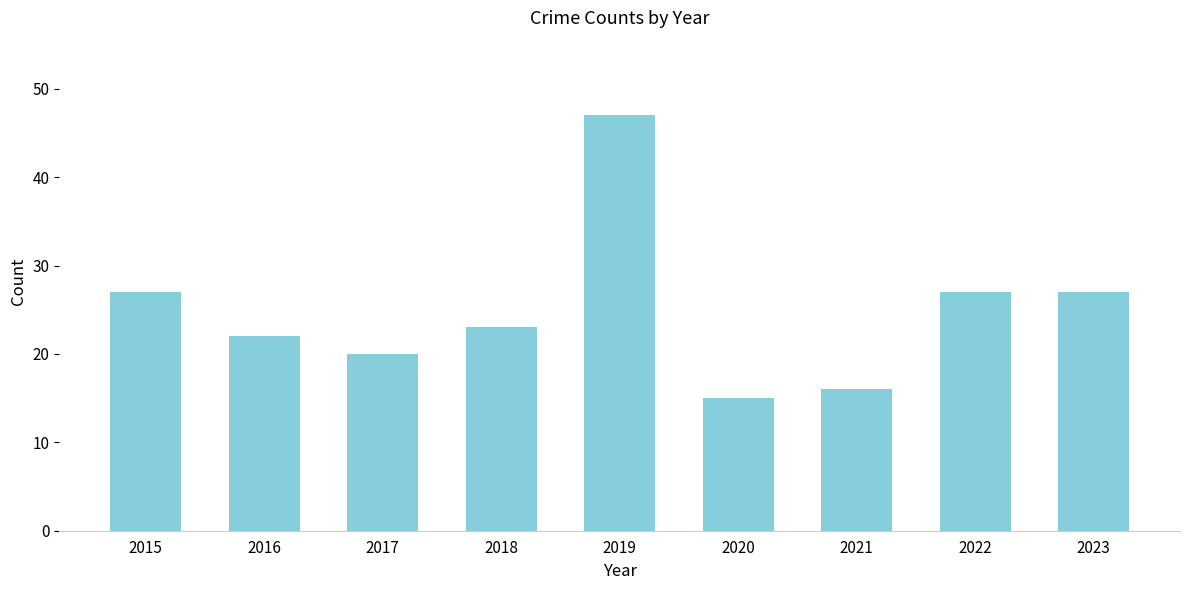

Between 2018 and 2022, which is larger?

2022